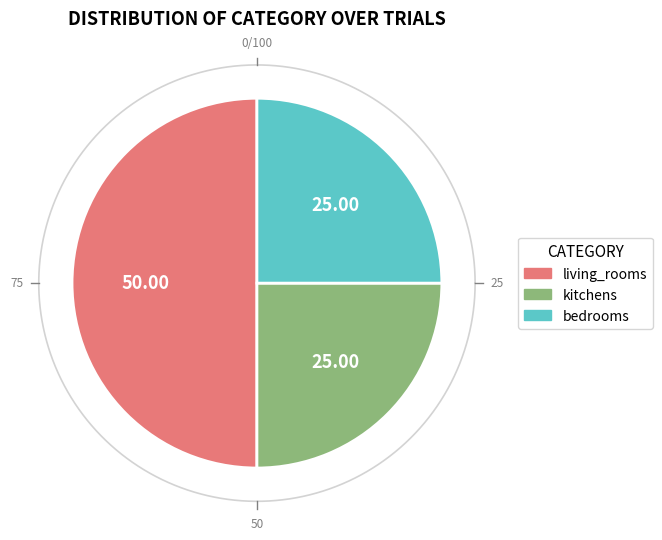

How much of the chart is everything except bedrooms?

75.0%